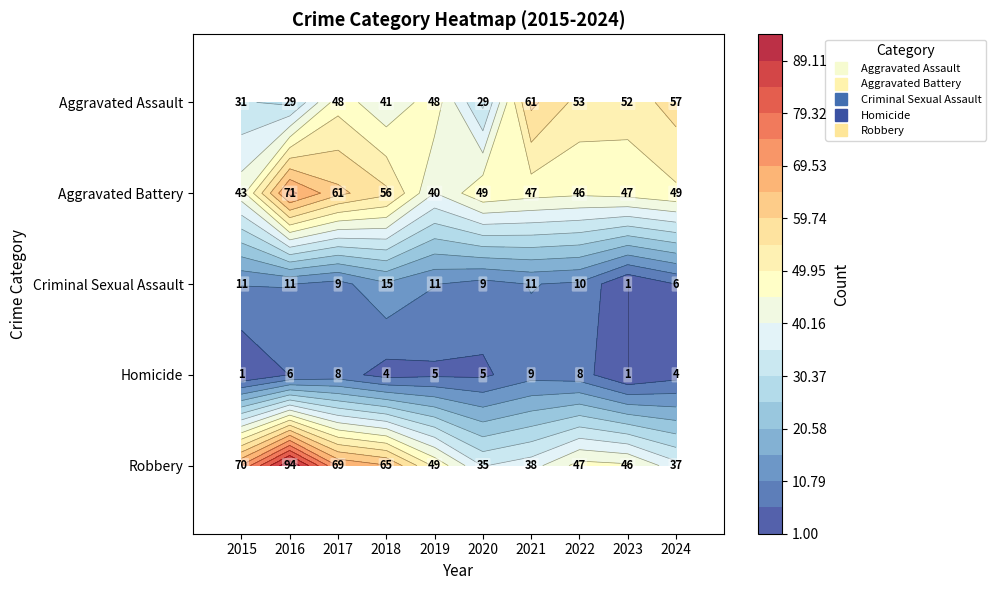

Which has a higher value, 2016 or 2021?

2021